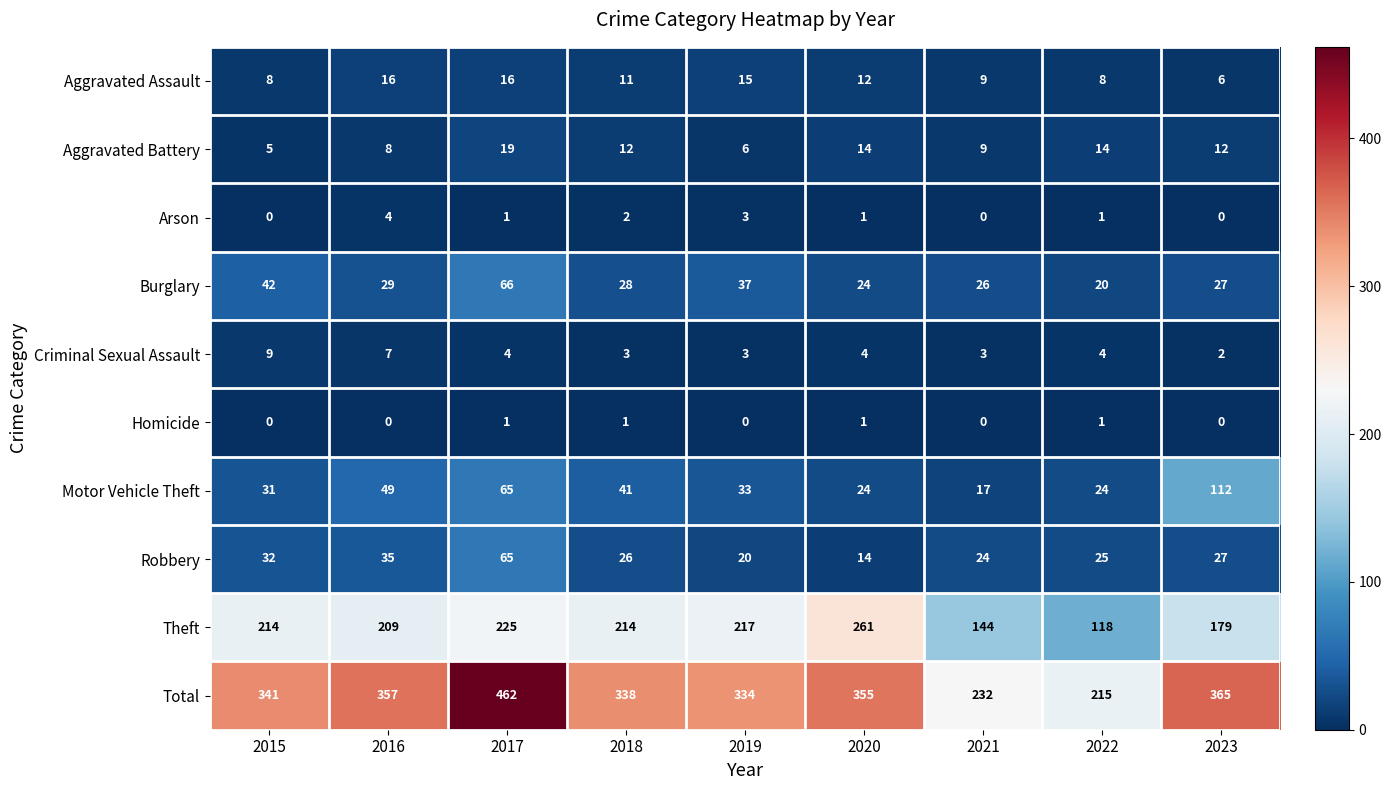

What is the difference between the second highest and minimum values in the Robbery series?

21